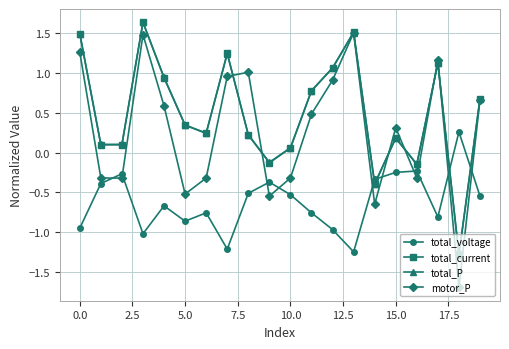

Which series ends up on top after the final intersection of total_voltage and motor_P?

motor_P